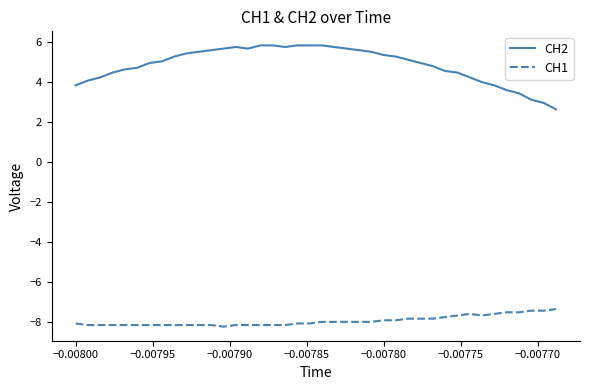

Does the chart display data point markers on the line(s)?

No